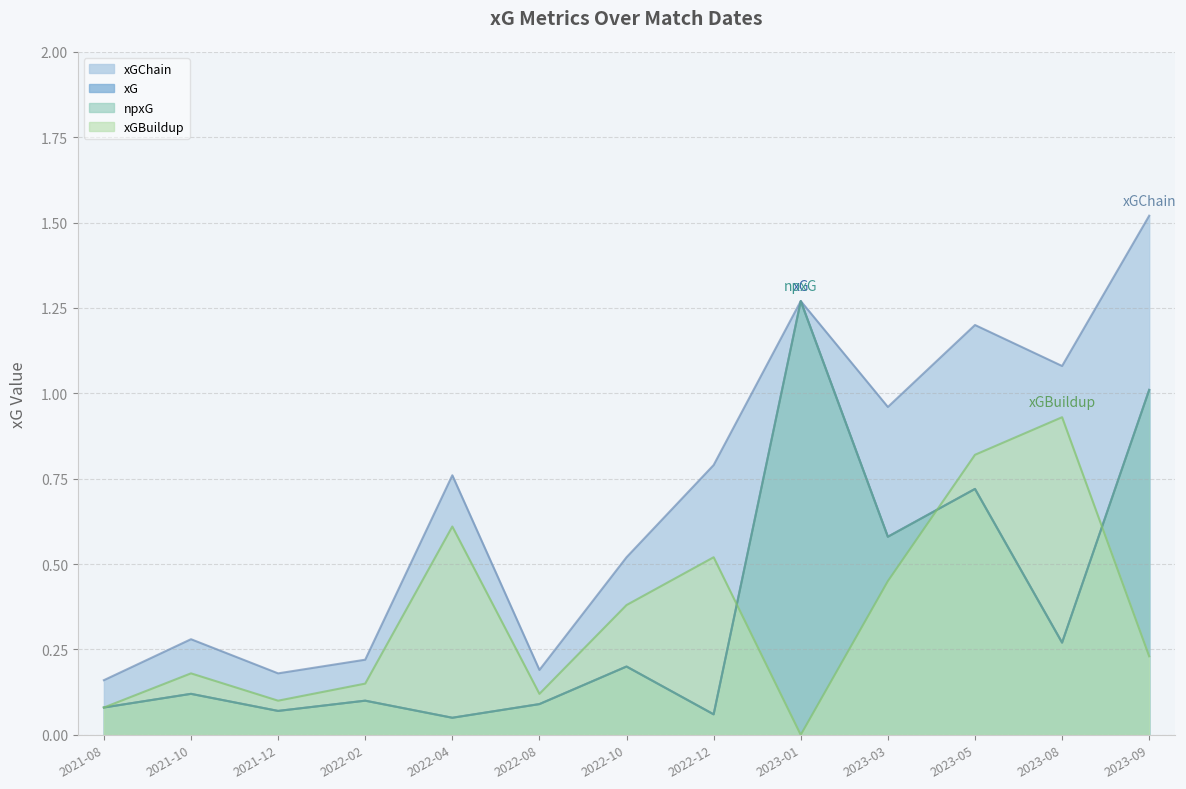

True or false: xGBuildup and xGChain intersect in this chart.

False